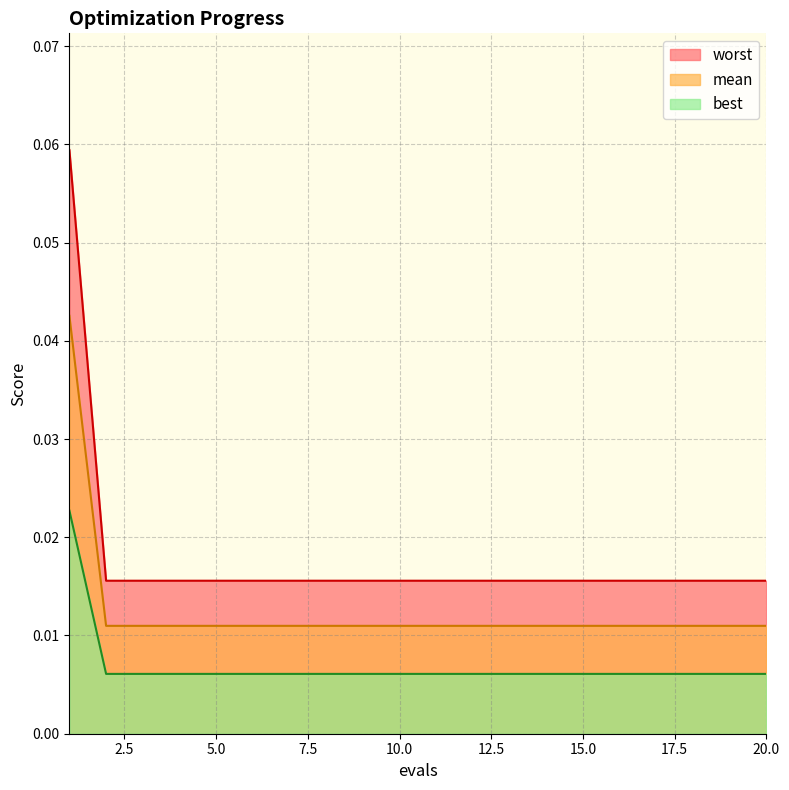

True or false: mean has a value of 0.0 at 20.

False